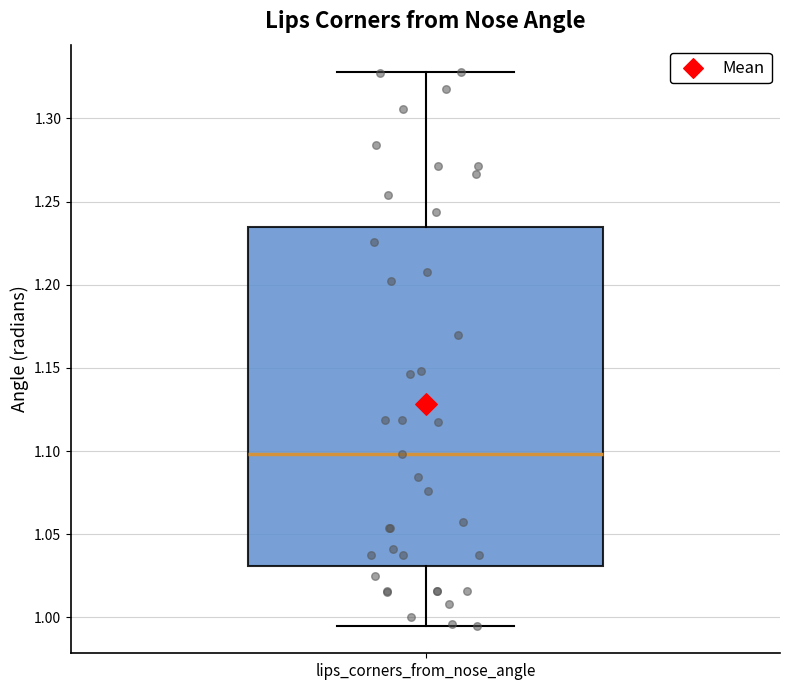

Where does the median line of the box for lips_corners_from_nose_angle sit on the y-axis? The values are not printed on the chart, so give them approximately, as read against the axis.

1.100